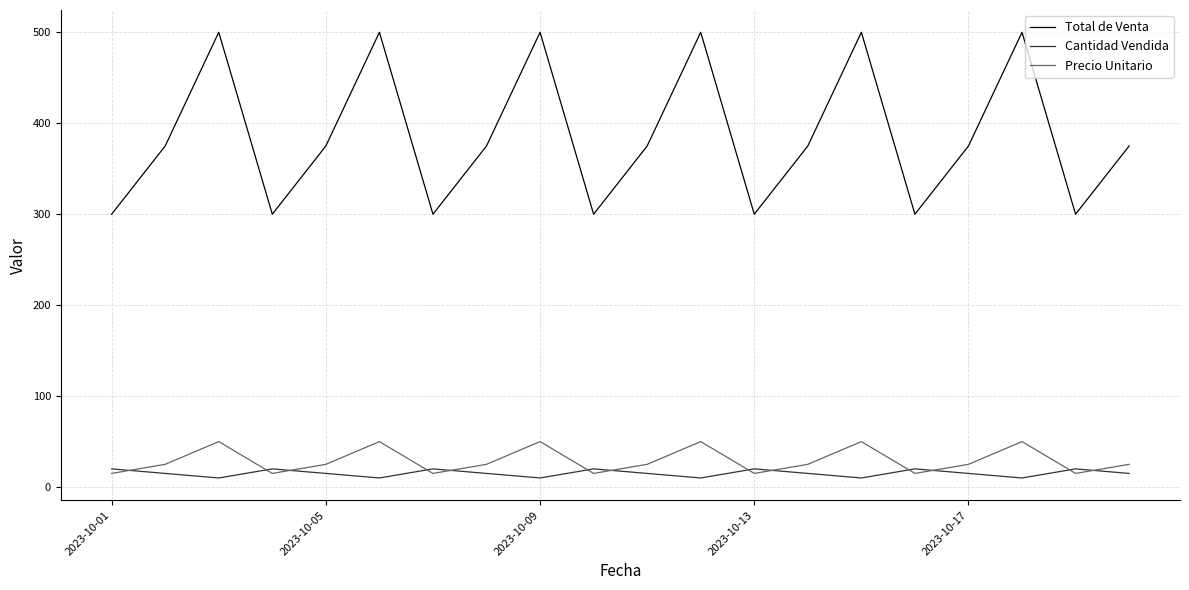

What is the highest value of the Precio Unitario series?

50